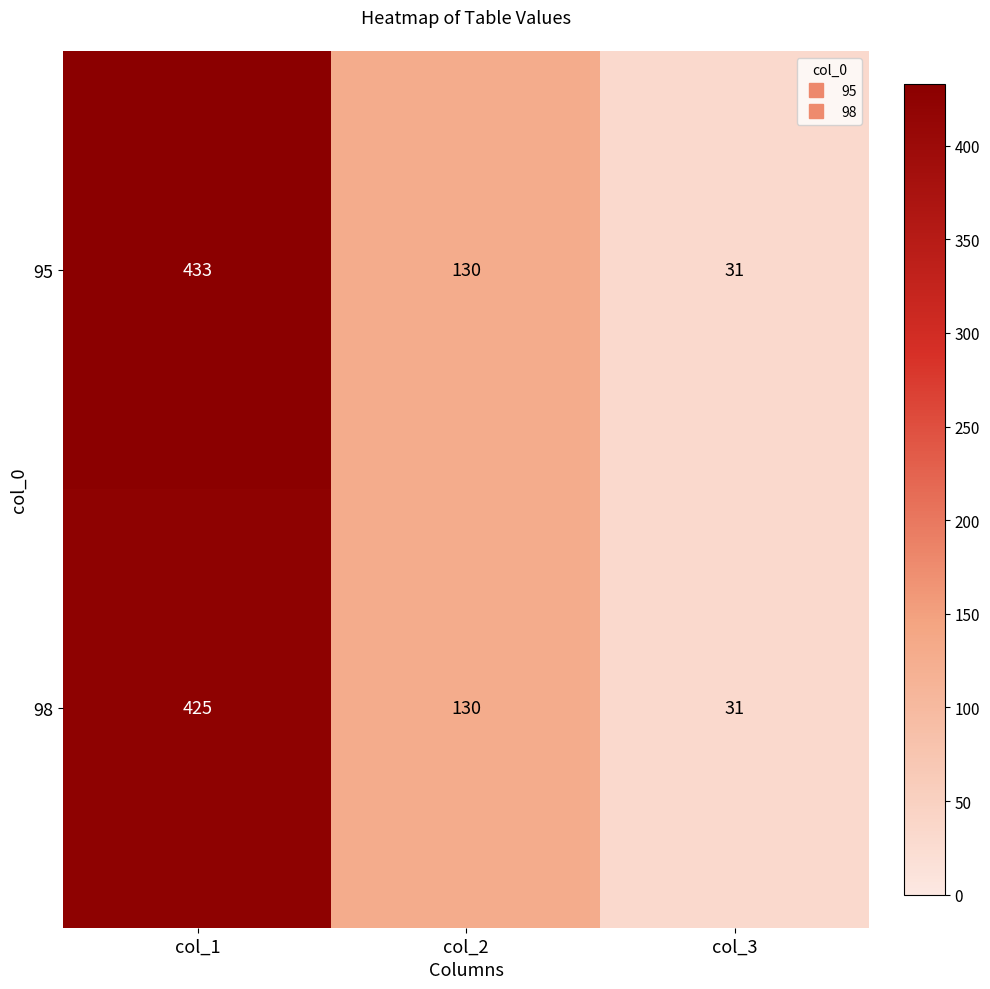

At how many categories does at least one series exceed 326?

1